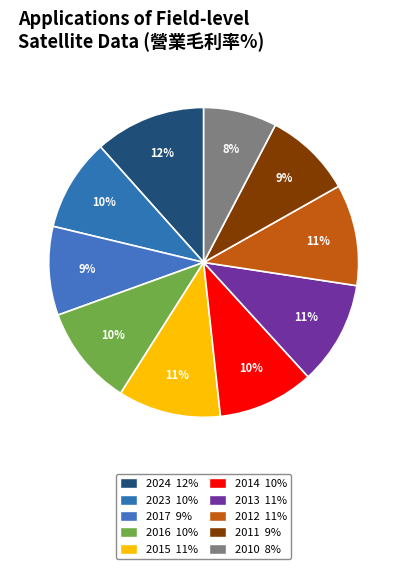

Count the number of slices in the pie.

10